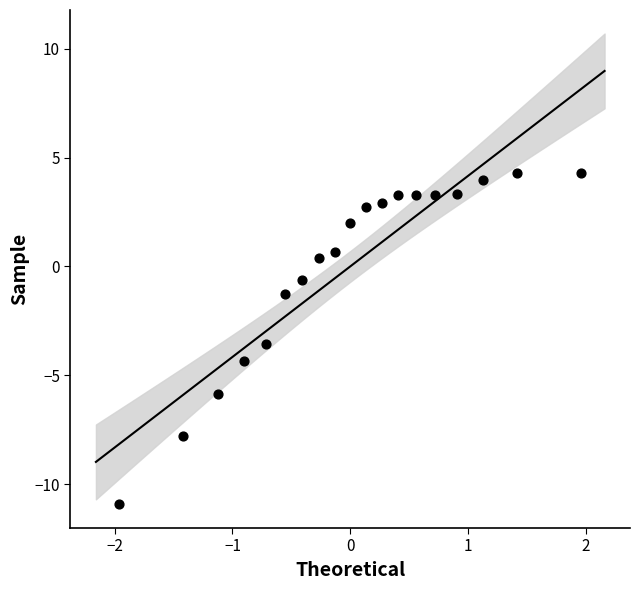

What Y value in the scatter plot is closest to -3?

-3.6